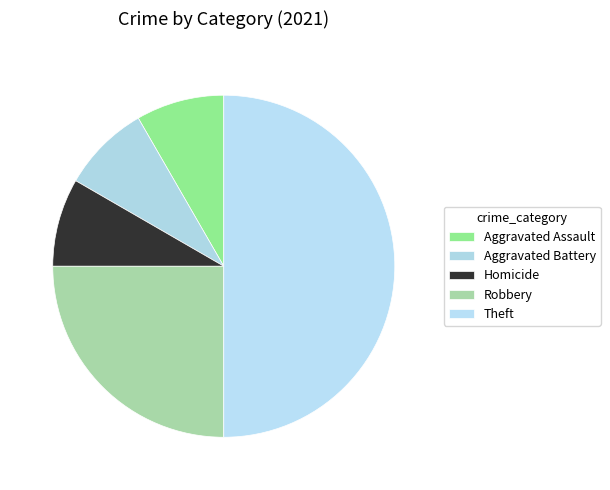

Does Theft account for over 50% of the chart?

No